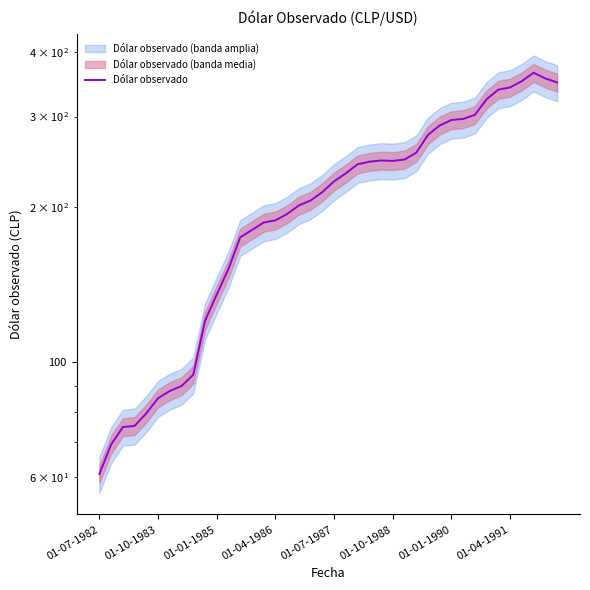

What position from the right is 39?

1